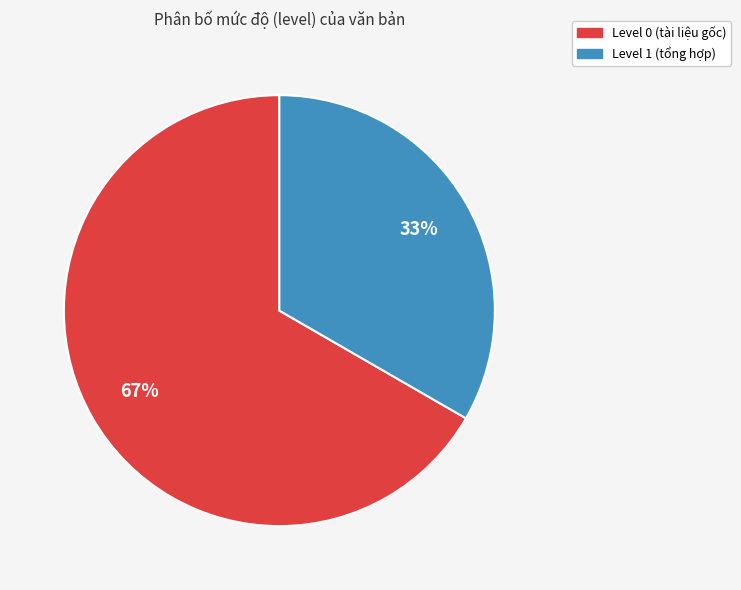

How many slices are in this pie chart?

2